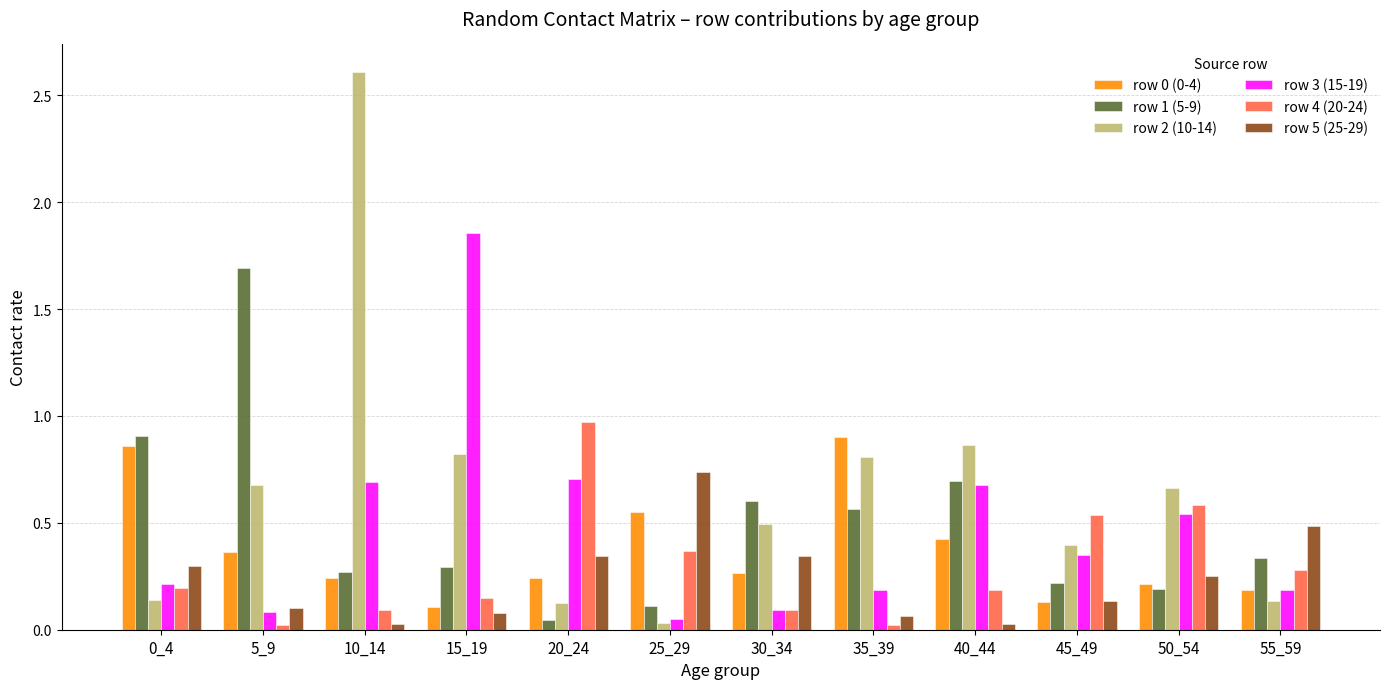

How many bars are there in total?

72